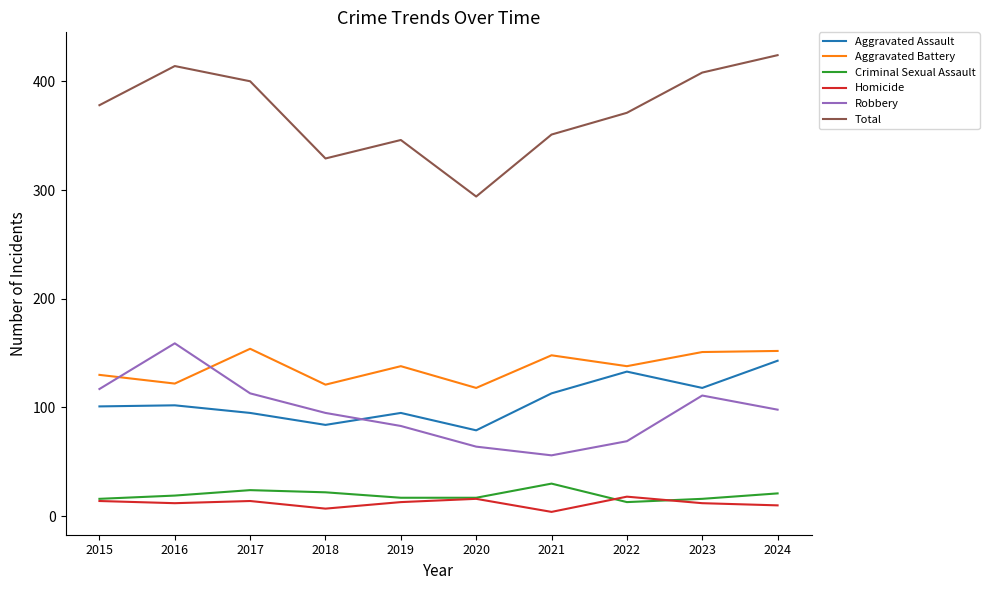

Which series has the widest spread of values?

Total